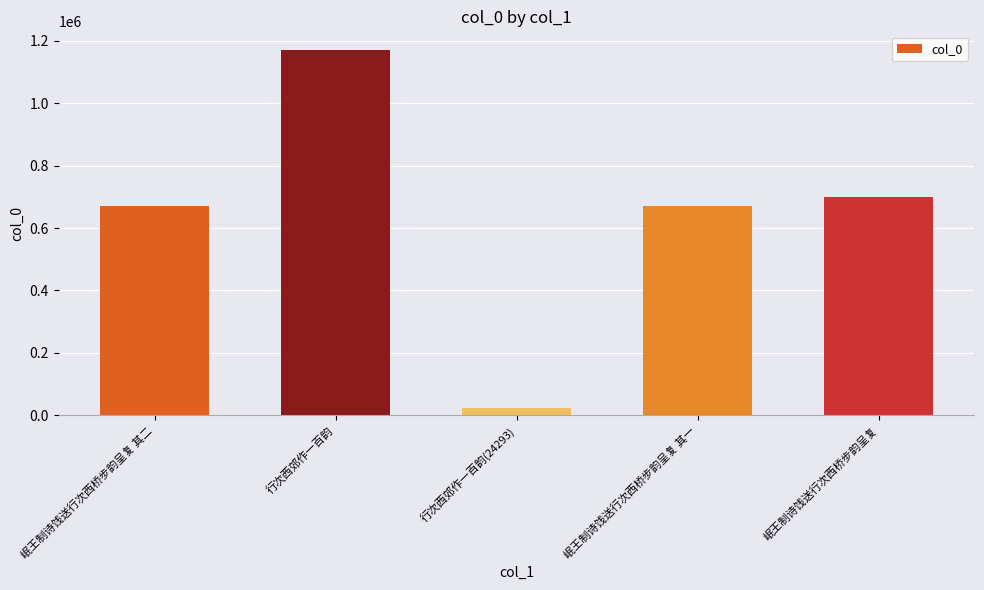

Approximately how many times larger is the value at 岷王制诗饯送行次西桥步韵呈复 其二 compared to 行次西郊作一百韵?

0.6